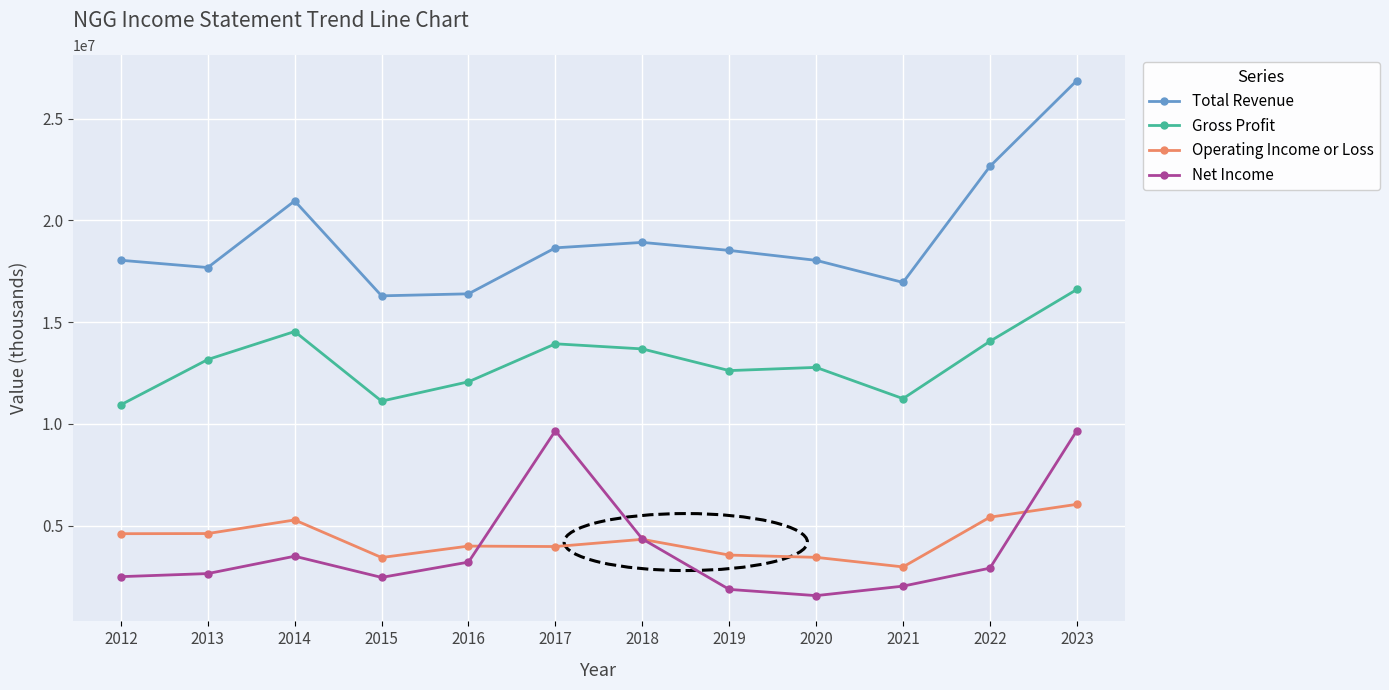

How many series are shown in this chart?

4